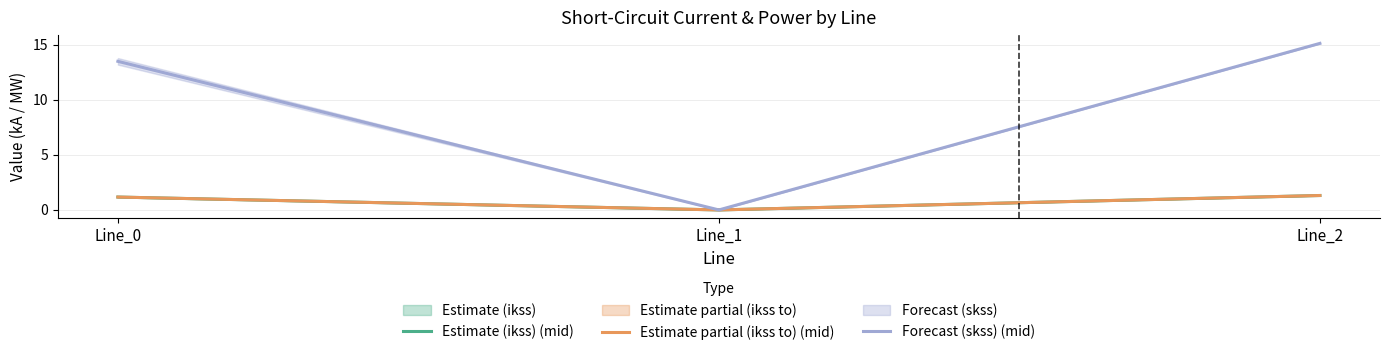

Rank the series by their maximum value, from lowest to highest.

Estimate partial (ikss to) (mid), Estimate (ikss) (mid), Forecast (skss) (mid)